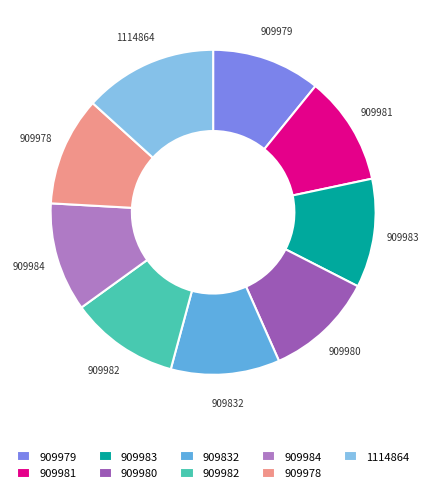

The 909980 slice represents 3% of the pie. True or false?

False